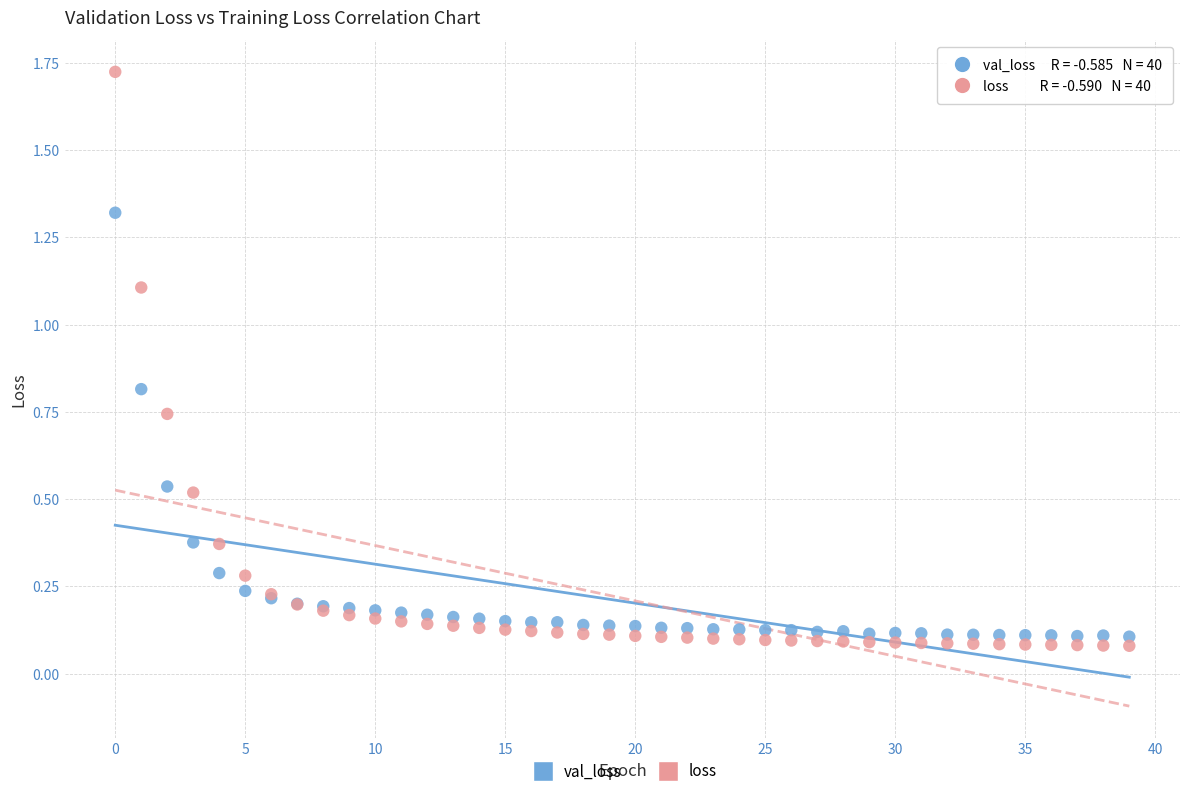

Which series contains the lowest Y value?

loss